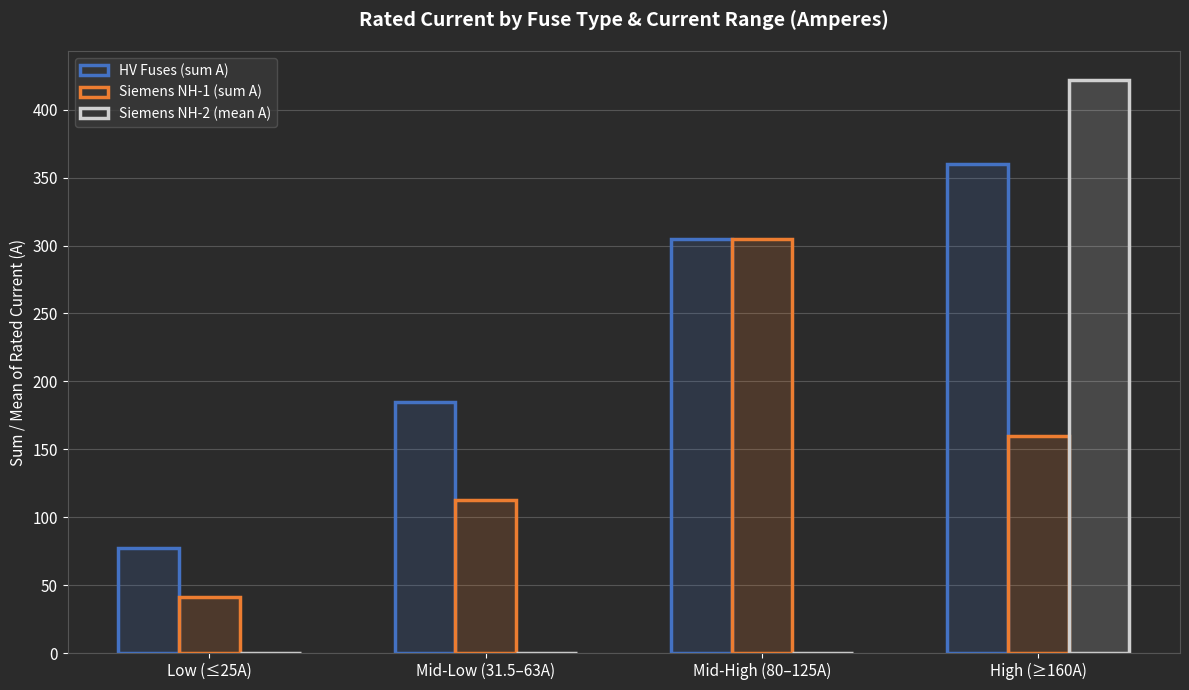

What is the difference between the maximum and minimum values in the Siemens NH-2 (mean A) series?

422.1